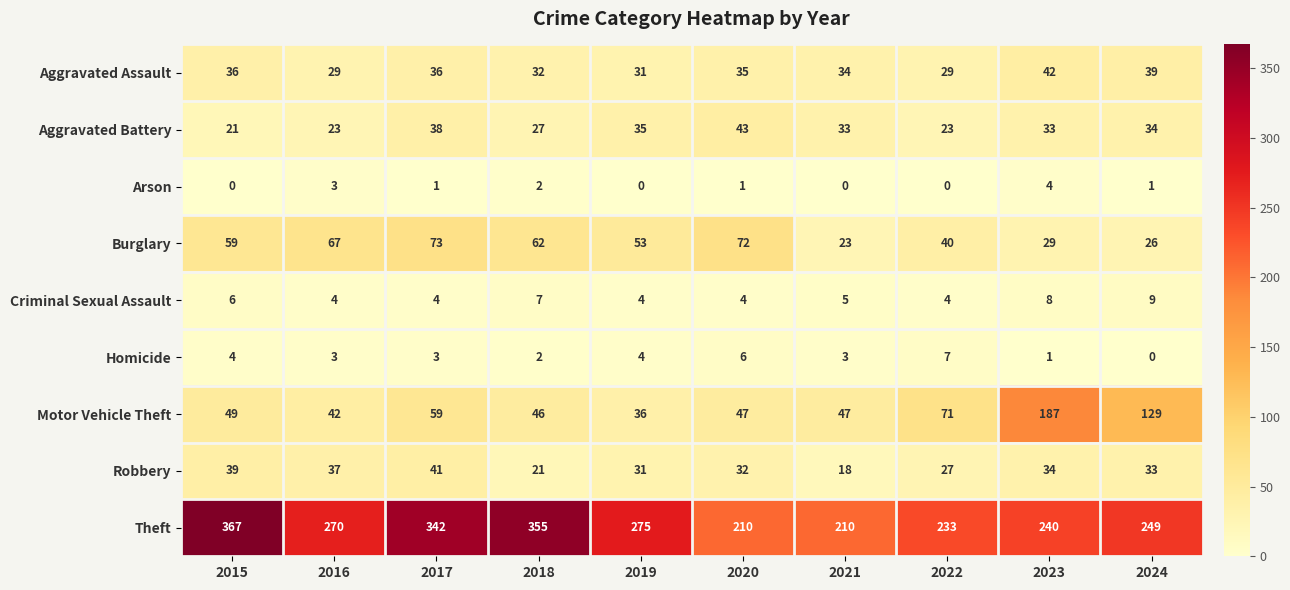

Which series has the largest range (max minus min)?

Theft